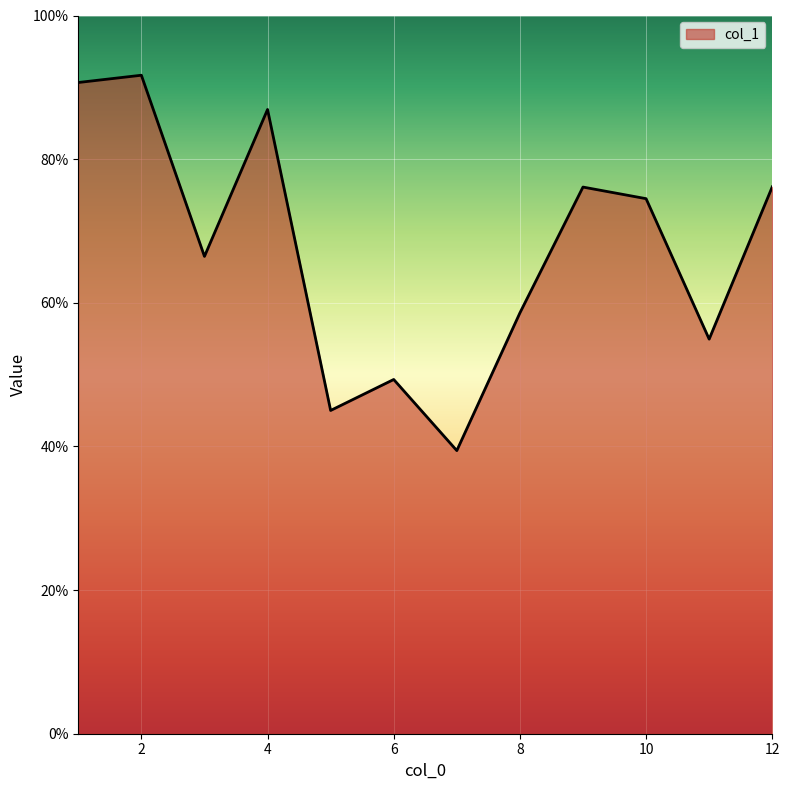

How many distinct data groups are displayed?

1